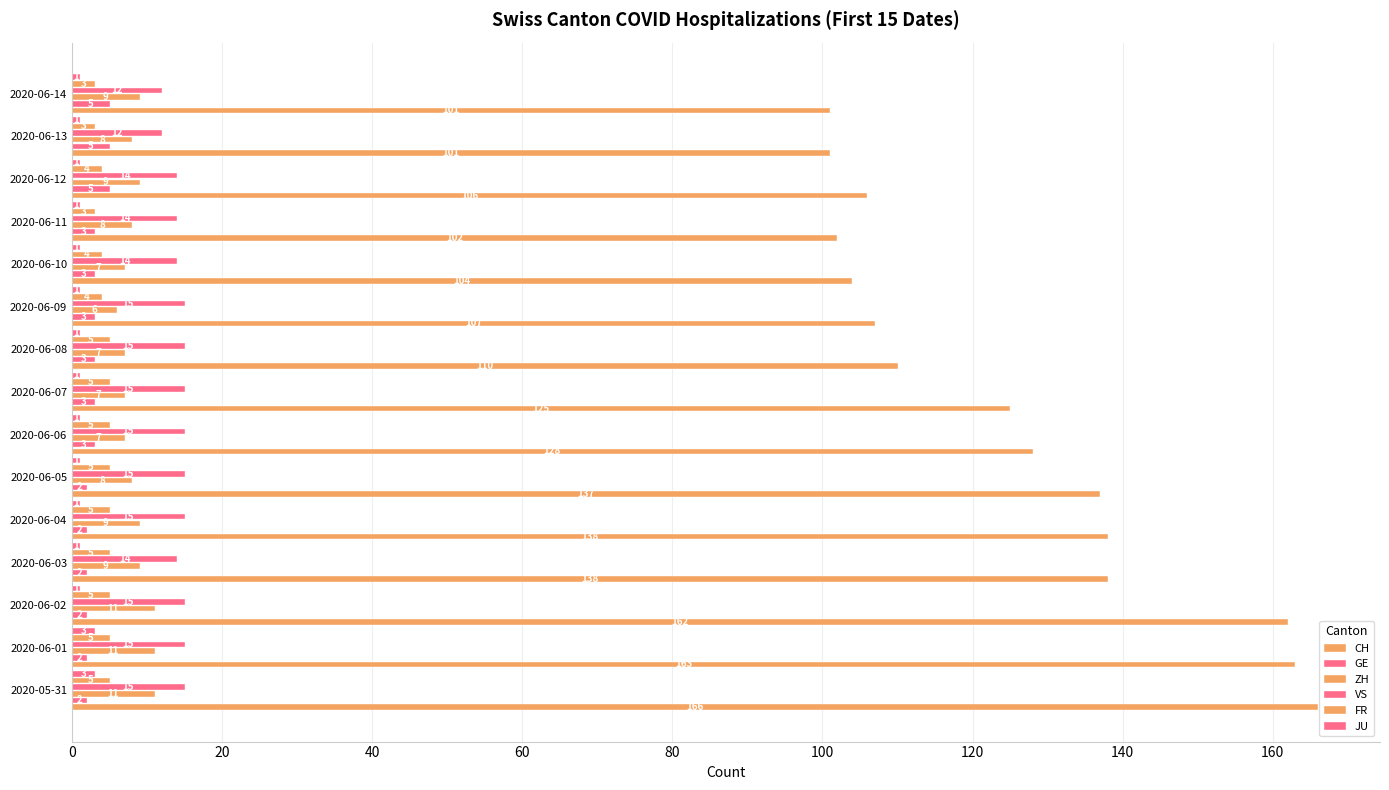

What is the minimum value for GE?

2